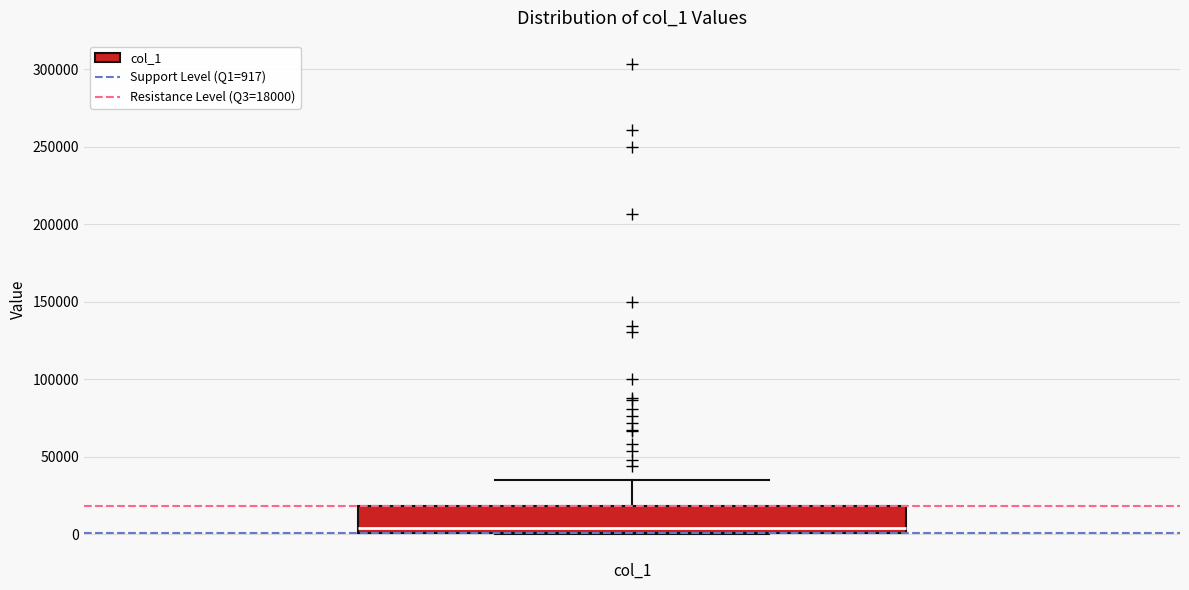

Where is the lower edge of the box on the y-axis? The values are not printed on the chart, so give them approximately, as read against the axis.

0